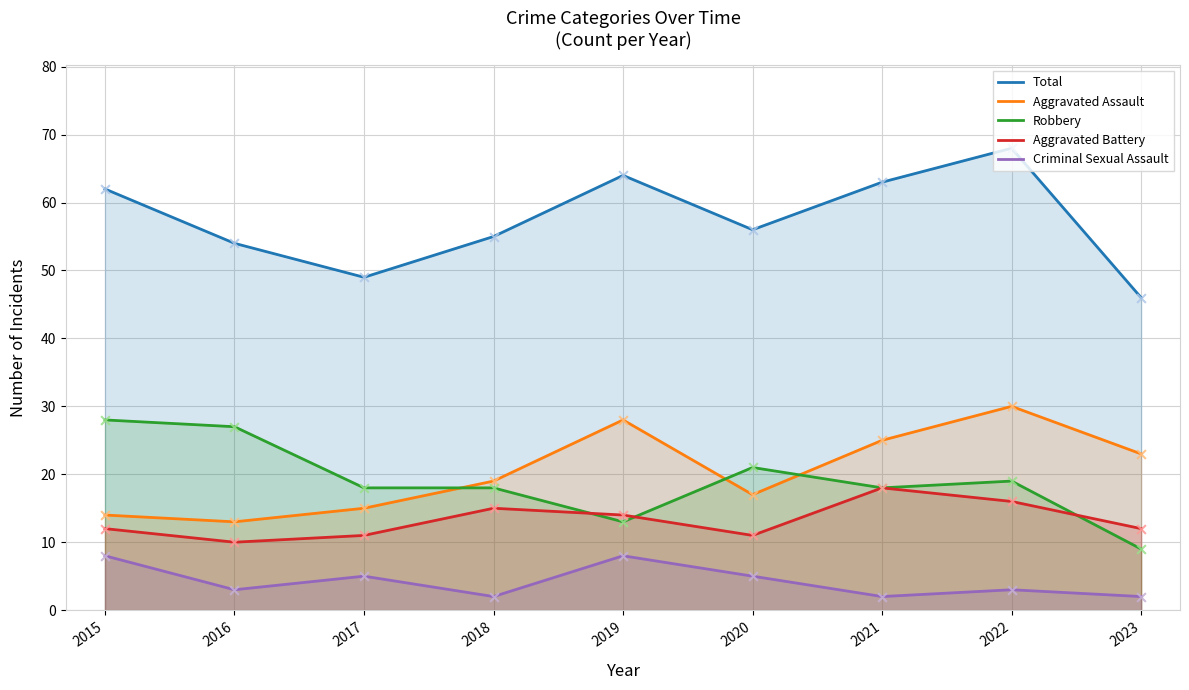

Which series has the largest total across all categories?

Total